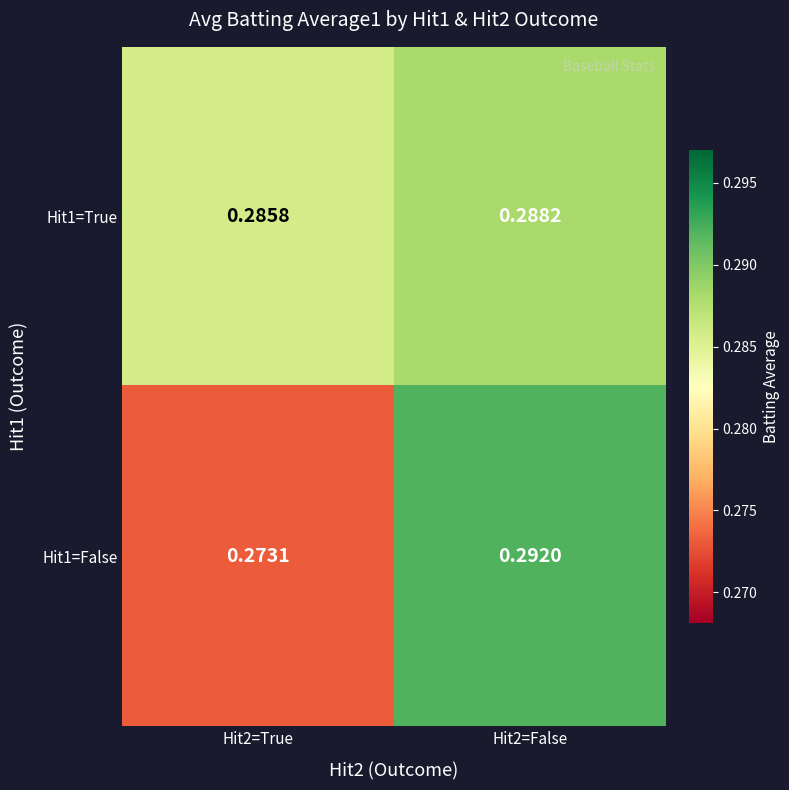

Is the value of Hit1=True at Hit2=False greater than the value of Hit1=False at Hit2=False?

No